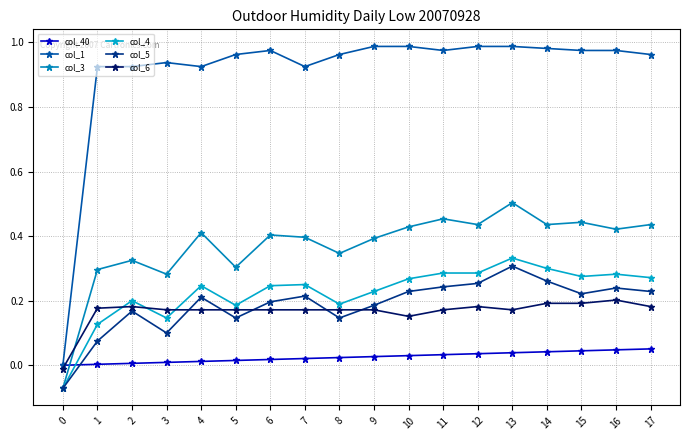

At which label does col_6 reach its peak?

16